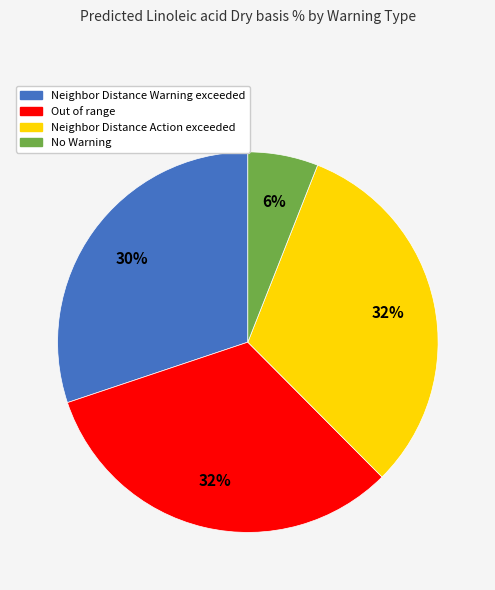

The Neighbor Distance Warning exceeded slice represents 30% of the pie. True or false?

True